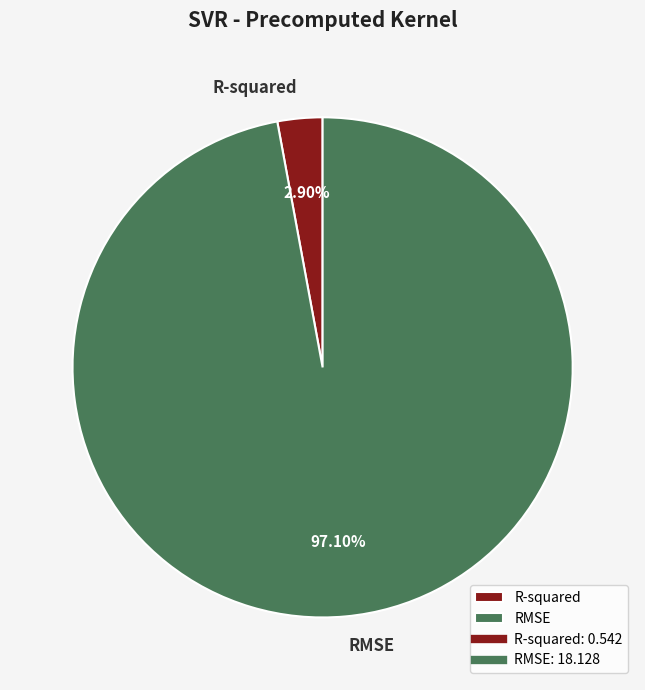

How many slices are in this pie chart?

2